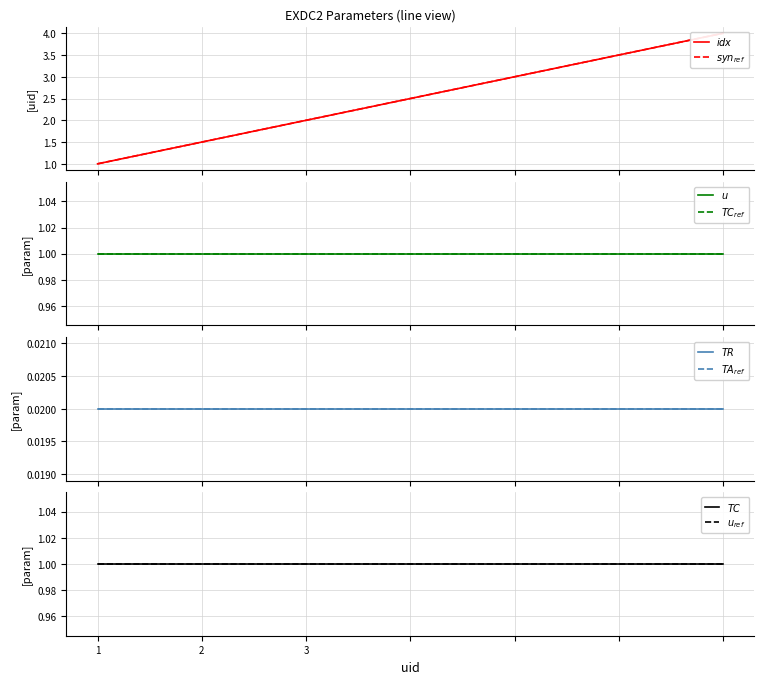

The value of u at 2 is 1.0. True or false?

True